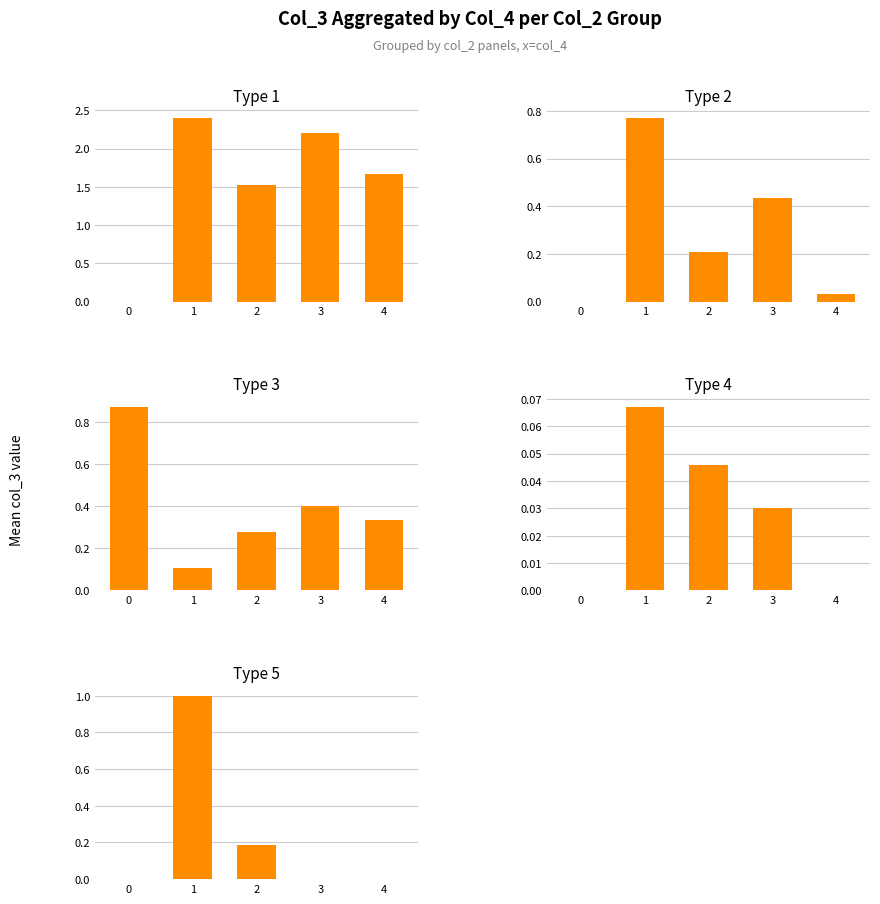

At which category does the chart reach its peak across all series?

1